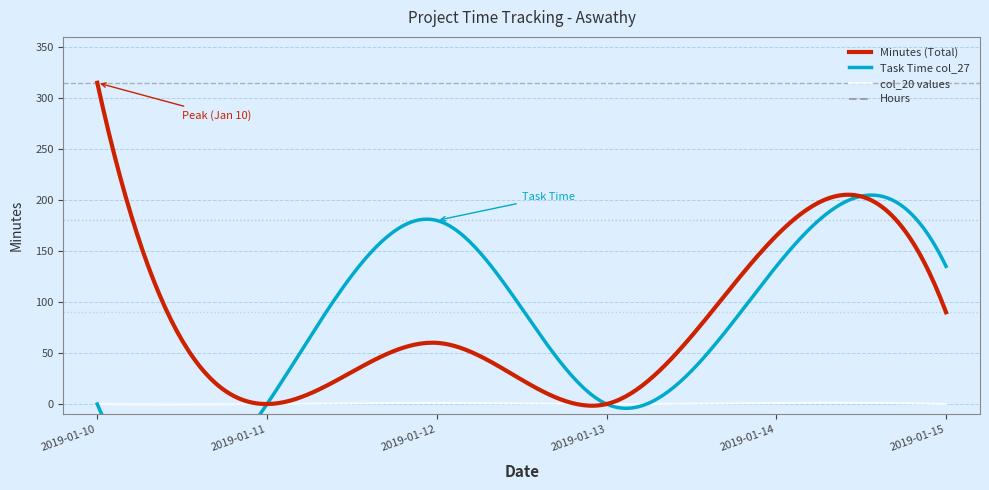

Where is Task Time col_27 nearest to the value 90?

2019-01-14